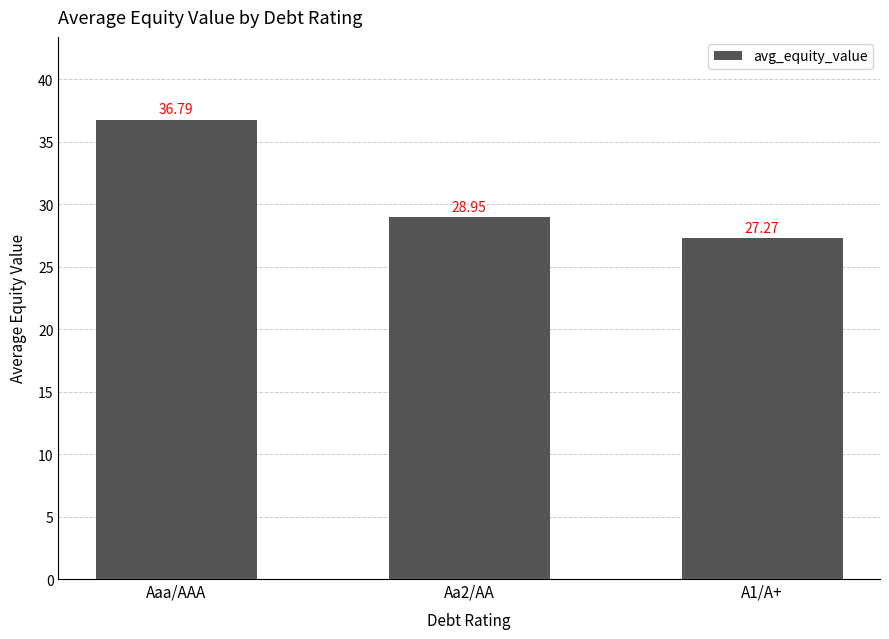

What is the value of the 1st bar from the left?

36.8